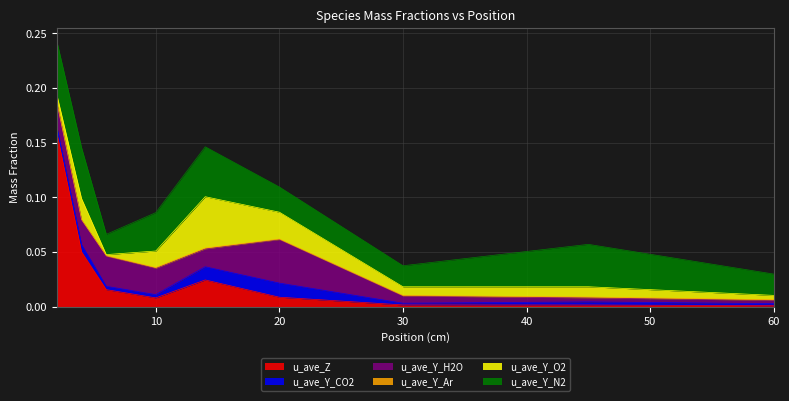

Rank the series at 4 from lowest to highest value.

u_ave_Y_Ar, u_ave_Y_CO2, u_ave_Y_O2, u_ave_Y_H2O, u_ave_Y_N2, u_ave_Z